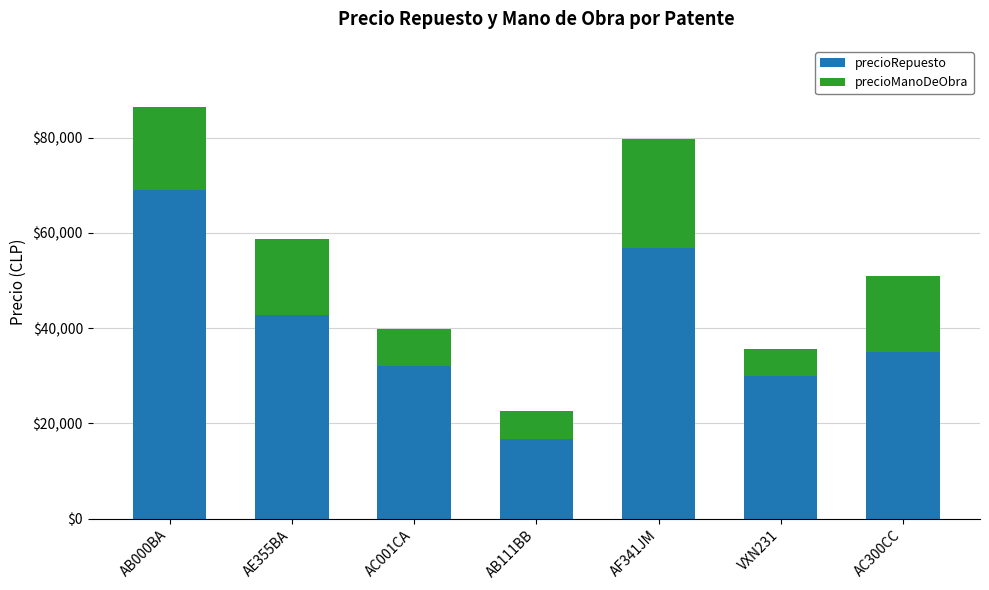

True or false: precioRepuesto has a value of 68900 at AB000BA.

True